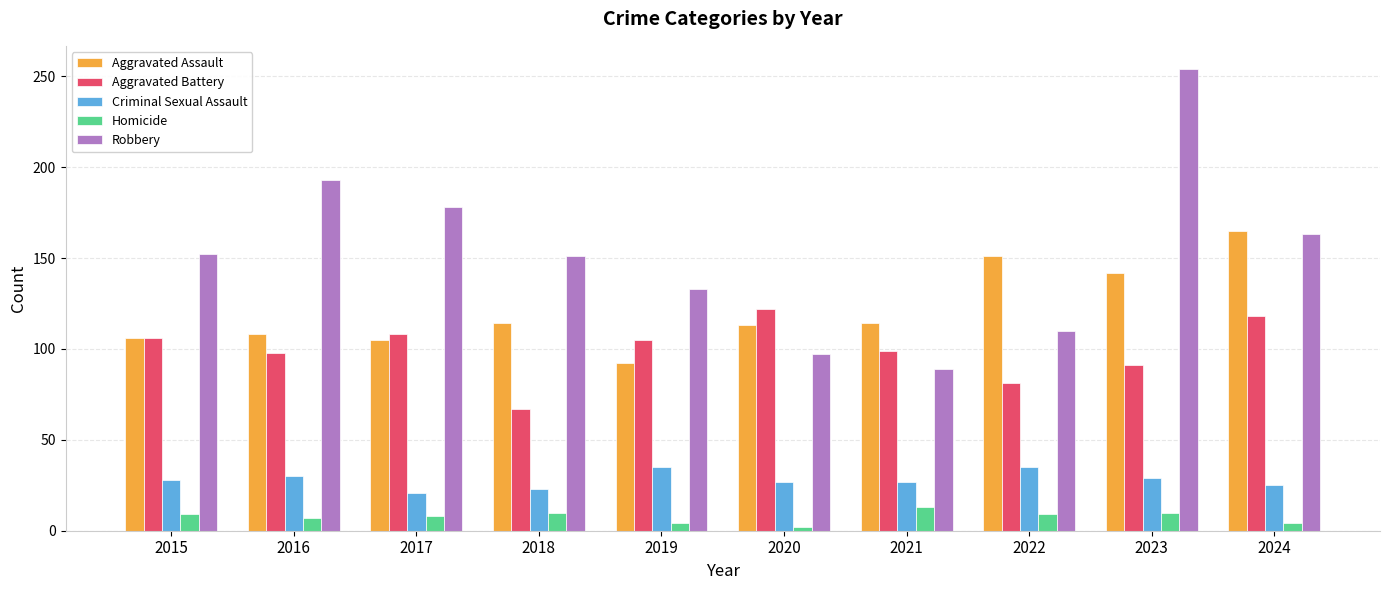

Count the number of data series in this chart.

5